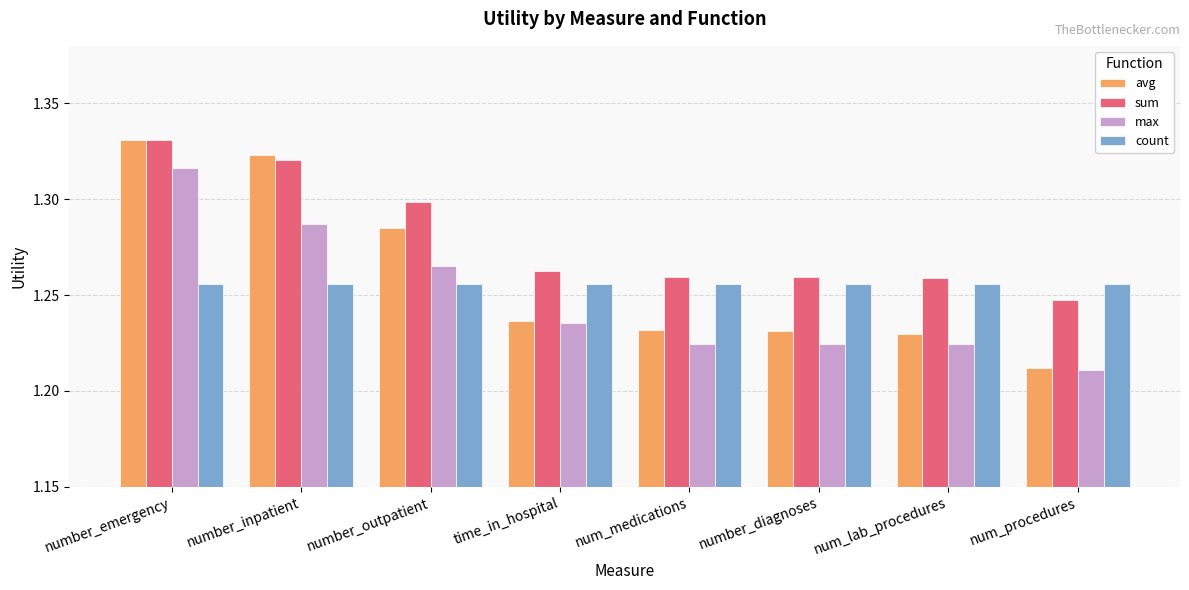

What is the difference between the maximum and second lowest values in the avg series?

0.1